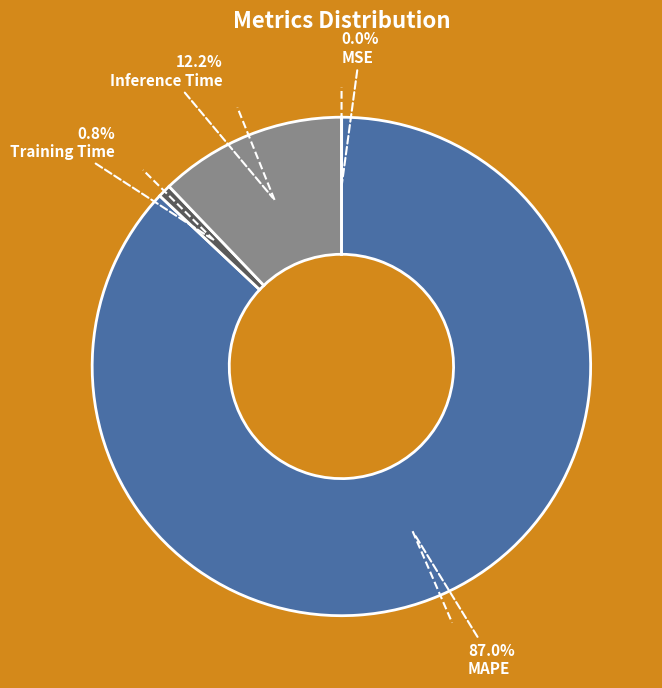

Is there any slice that represents more than half of the pie?

Yes